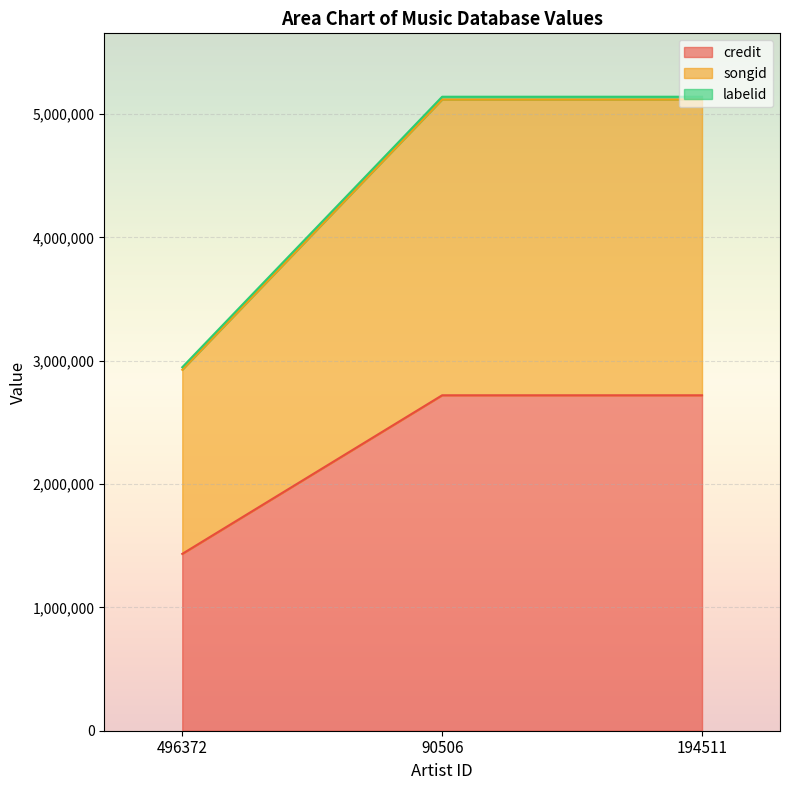

The value of credit at 496372 is 2368036. True or false?

False